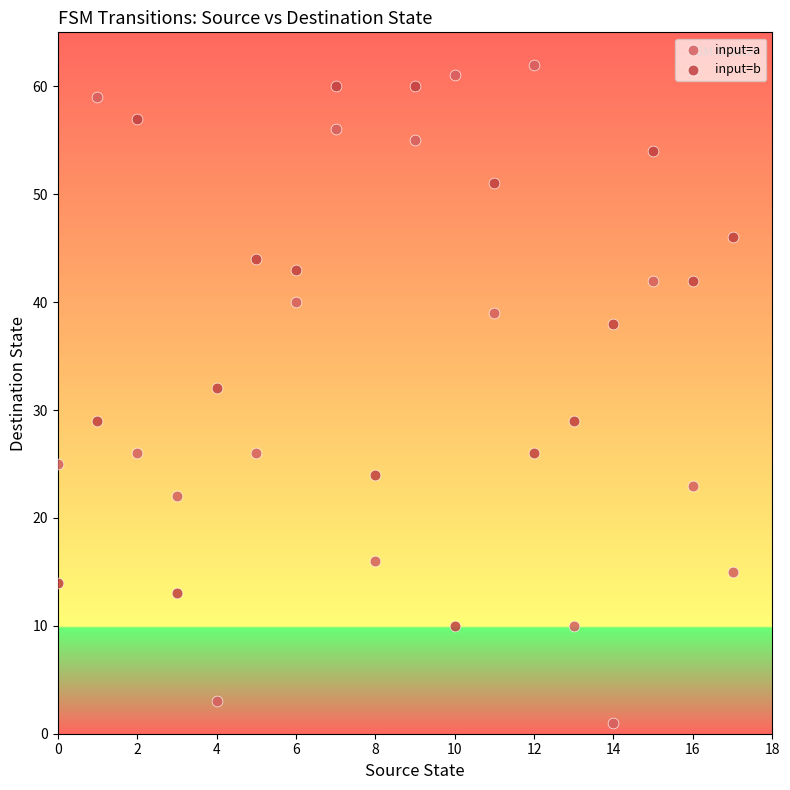

Which series contains the lowest Y value?

input=a